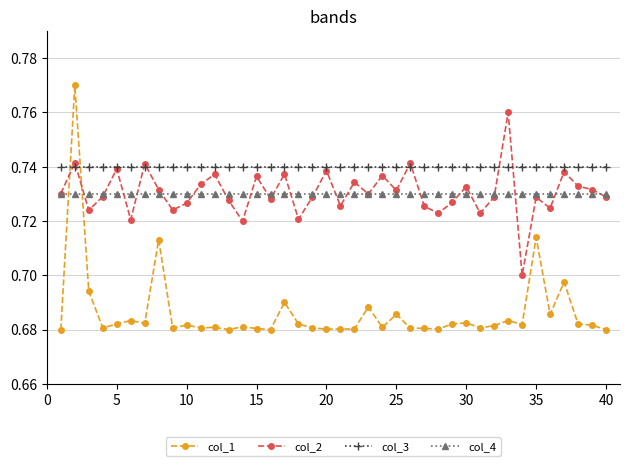

Count the col_1 values in the range 0 to 1.

40